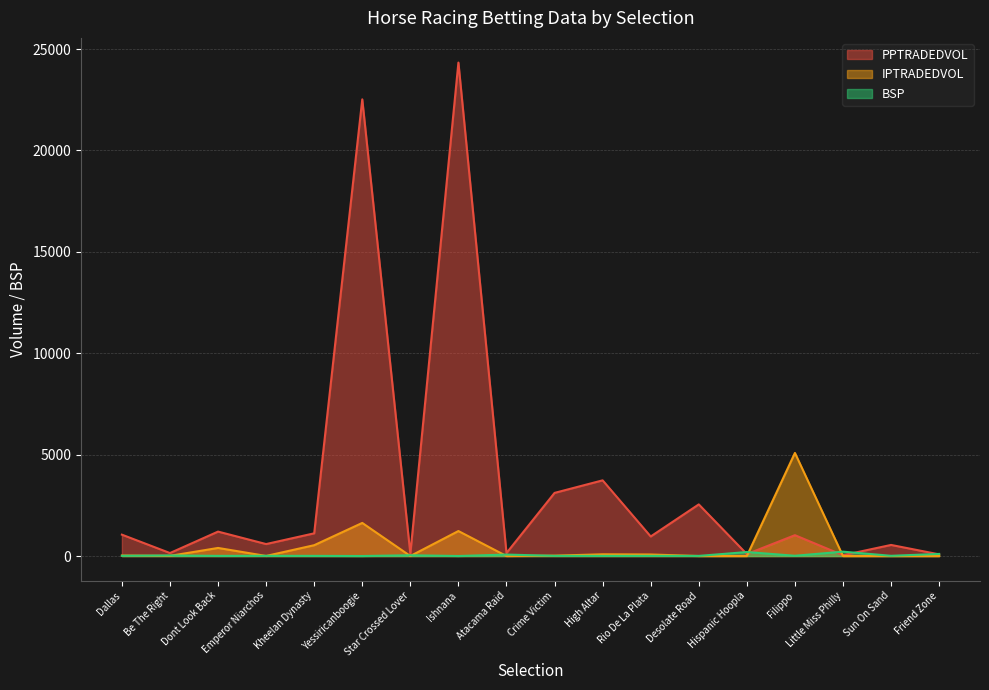

Is it true that IPTRADEDVOL equals 76.9 at Rio De La Plata?

True